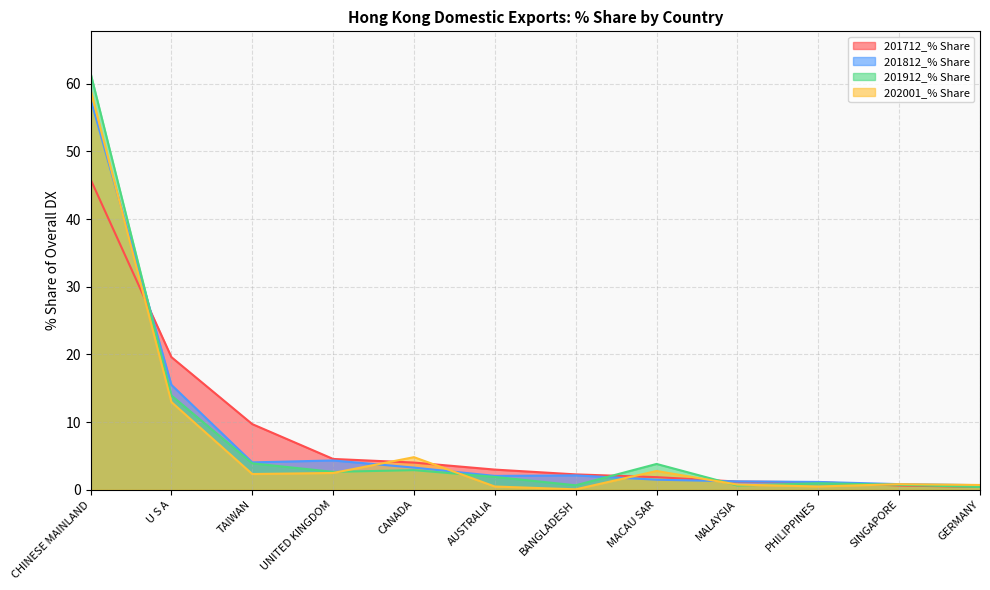

How many times do 201812_% Share and 201912_% Share cross each other?

3